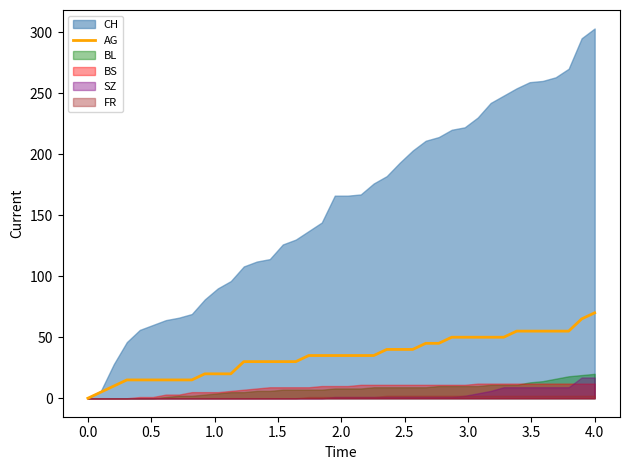

What is the maximum value for AG?

70